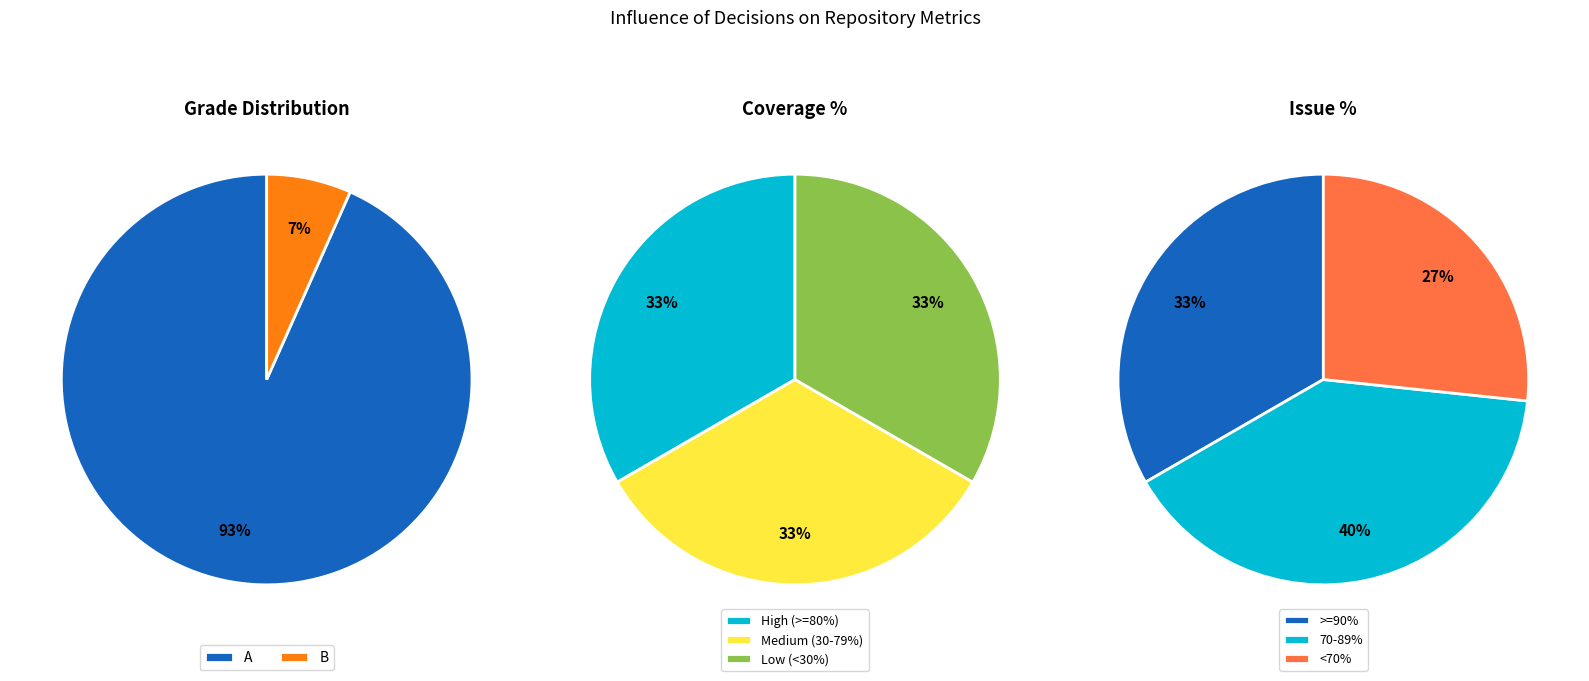

Do B and A together represent more than half of the pie?

Yes